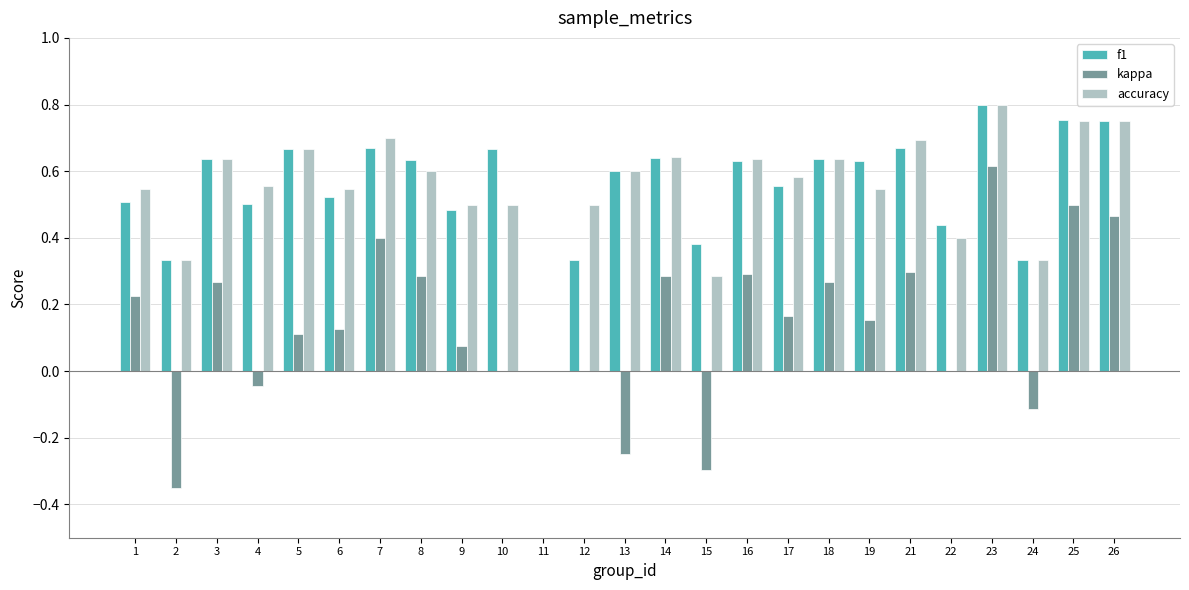

Is it true that f1 equals 0.2 at 24?

False